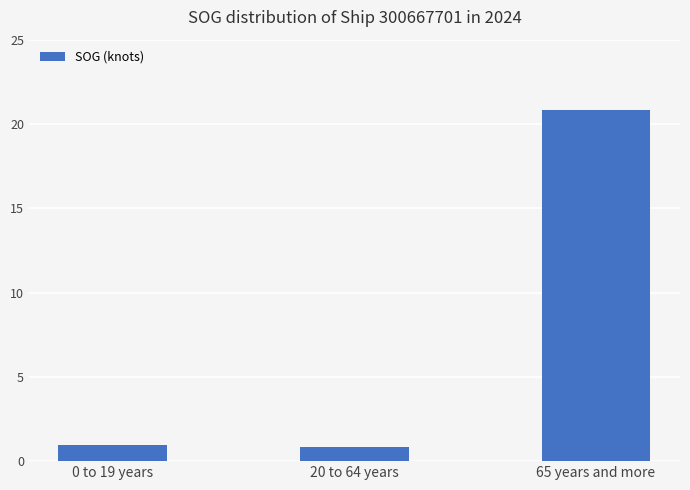

How many series are shown in this chart?

1